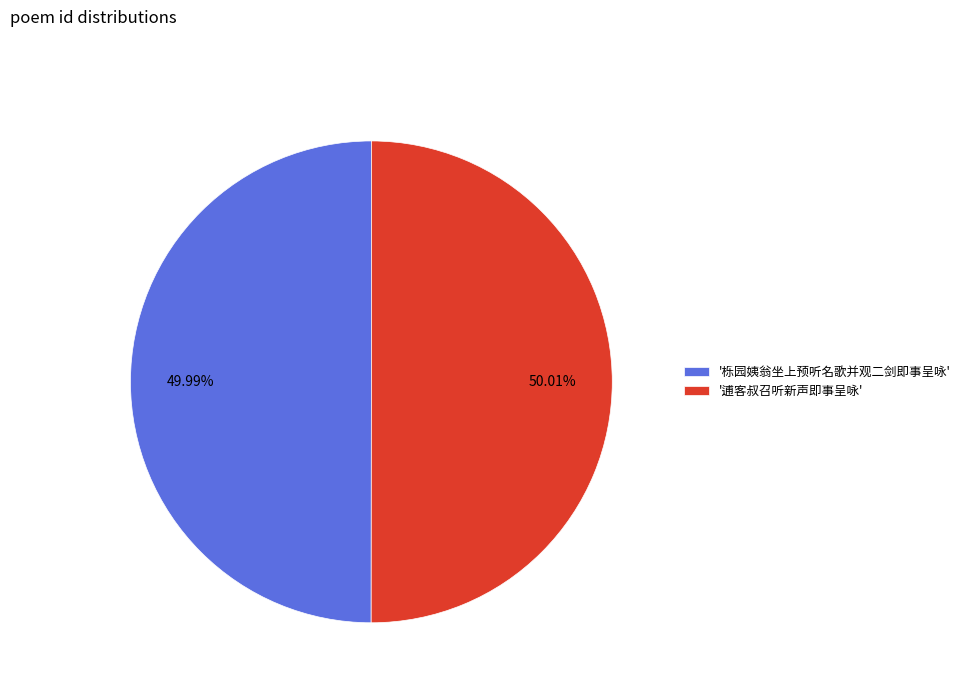

How many slices are in this pie chart?

2